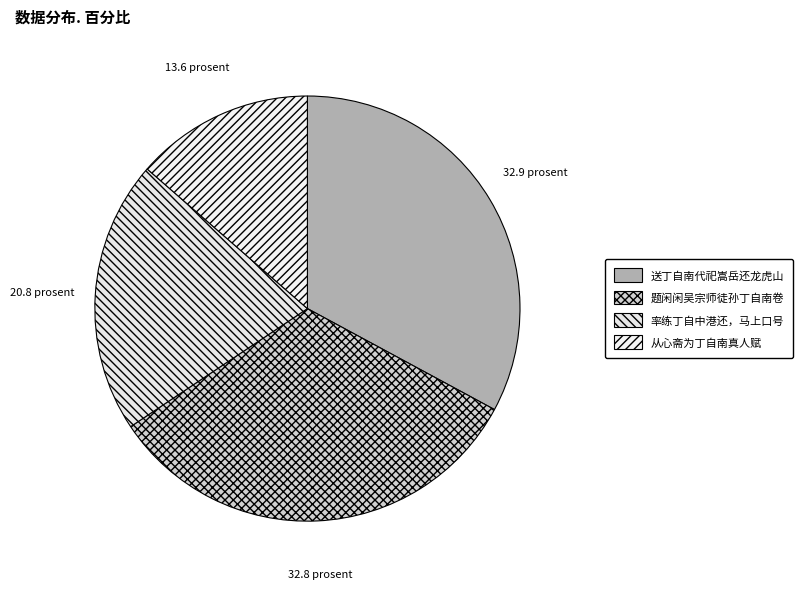

What percentage is the 题闲闲吴宗师徒孙丁自南卷 slice, to the nearest percent?

33%